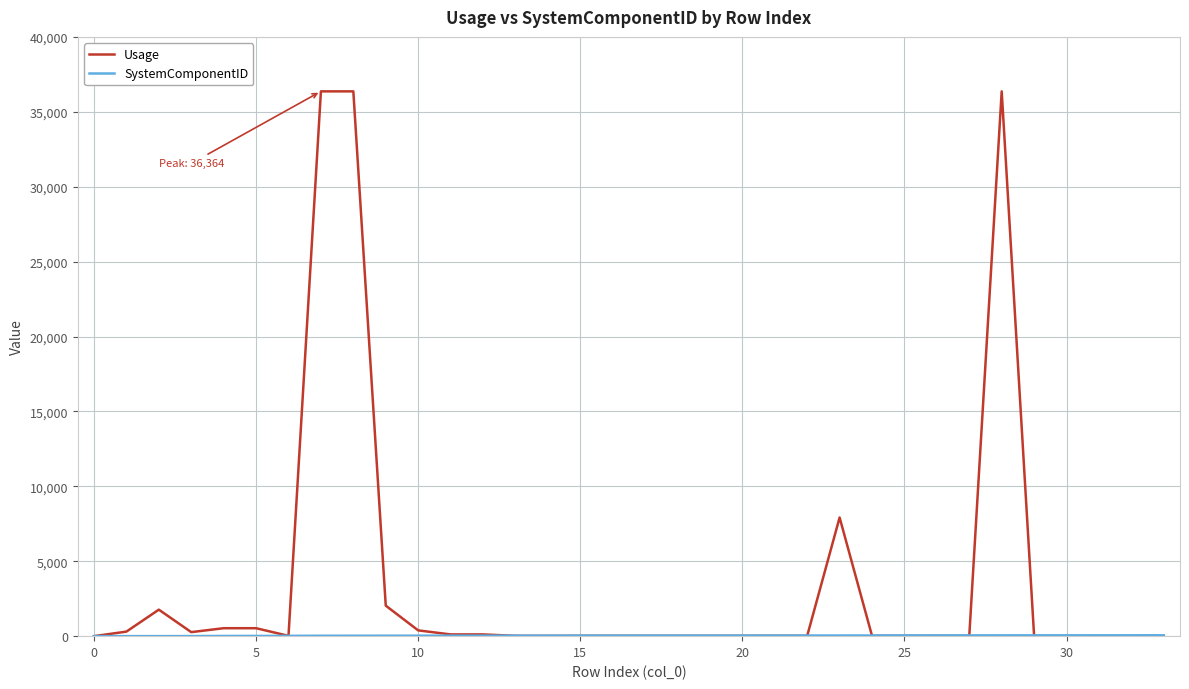

Which series has the largest total across all categories?

Usage